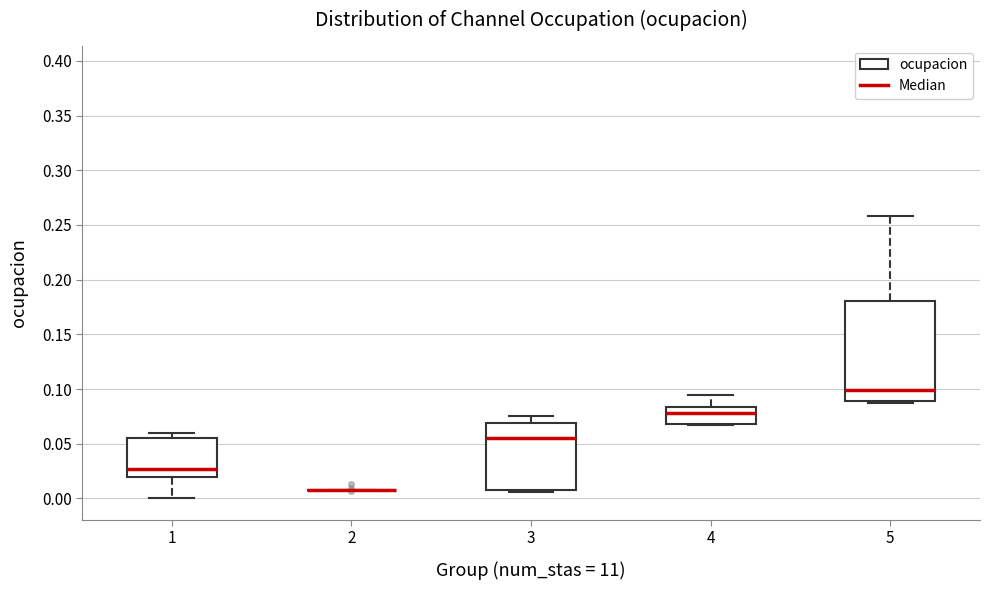

Reading left to right, transcribe this box plot: for each box, give where its median line is, the range the box spans, and where its two whiskers end, as read against the y-axis. The values are not printed on the chart, so give them approximately, as read against the axis.

1: median 0.025, box 0.020 to 0.055, whiskers 0.000 to 0.060
2: box collapsed to a line at 0.010, whiskers 0.010 to 0.010
3: median 0.055, box 0.010 to 0.070, whiskers 0.005 to 0.075
4: median 0.080, box 0.070 to 0.085, whiskers 0.065 to 0.095
5: median 0.100, box 0.090 to 0.180, whiskers 0.085 to 0.260